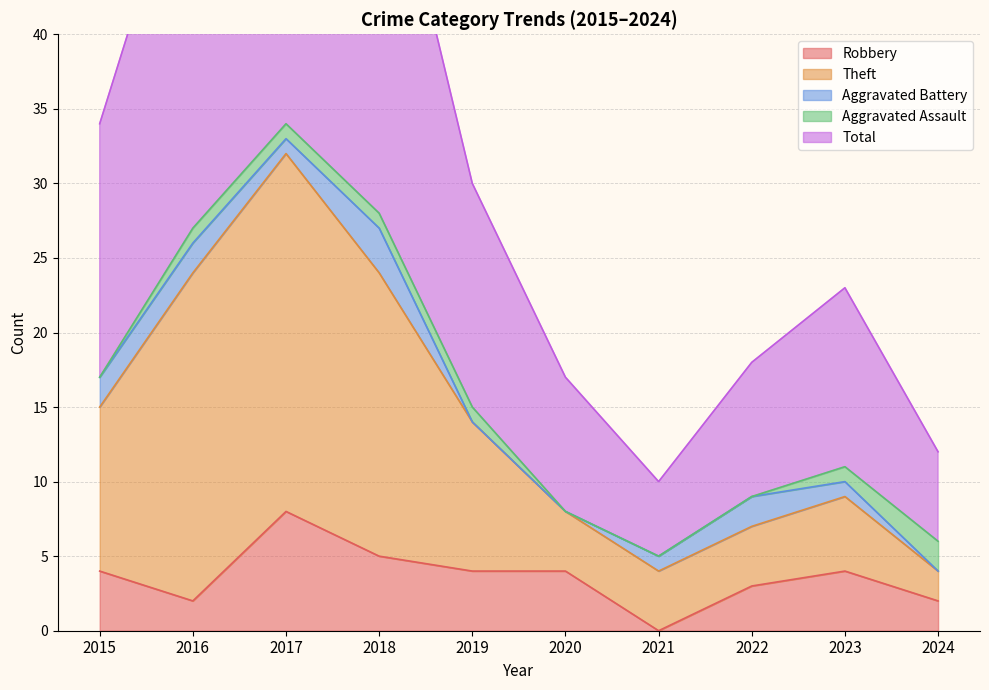

True or false: Robbery has a value of 6 at 2023.

False